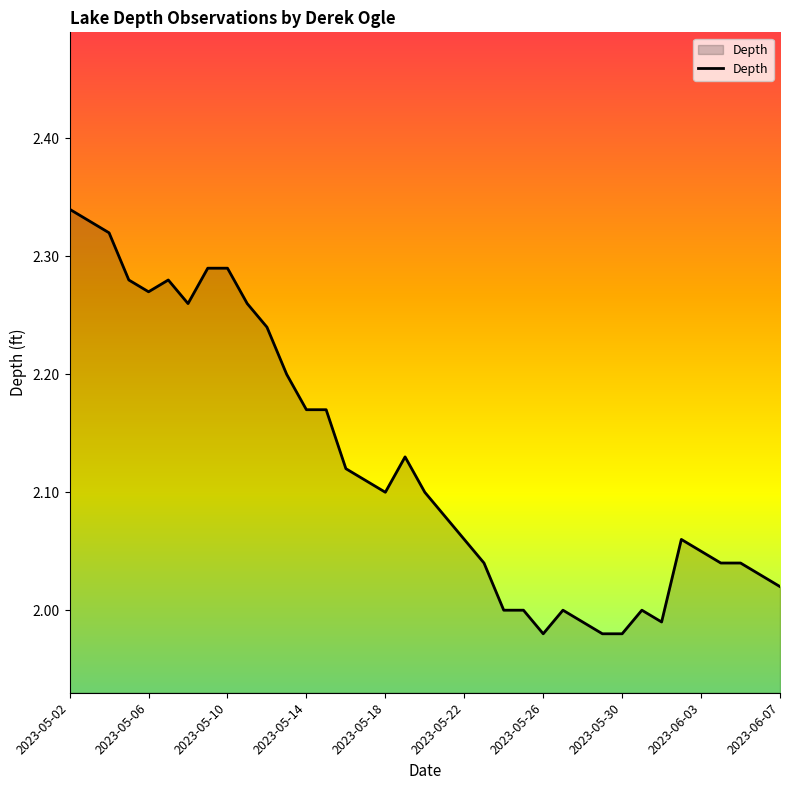

What is the difference between the maximum and minimum values?

0.4